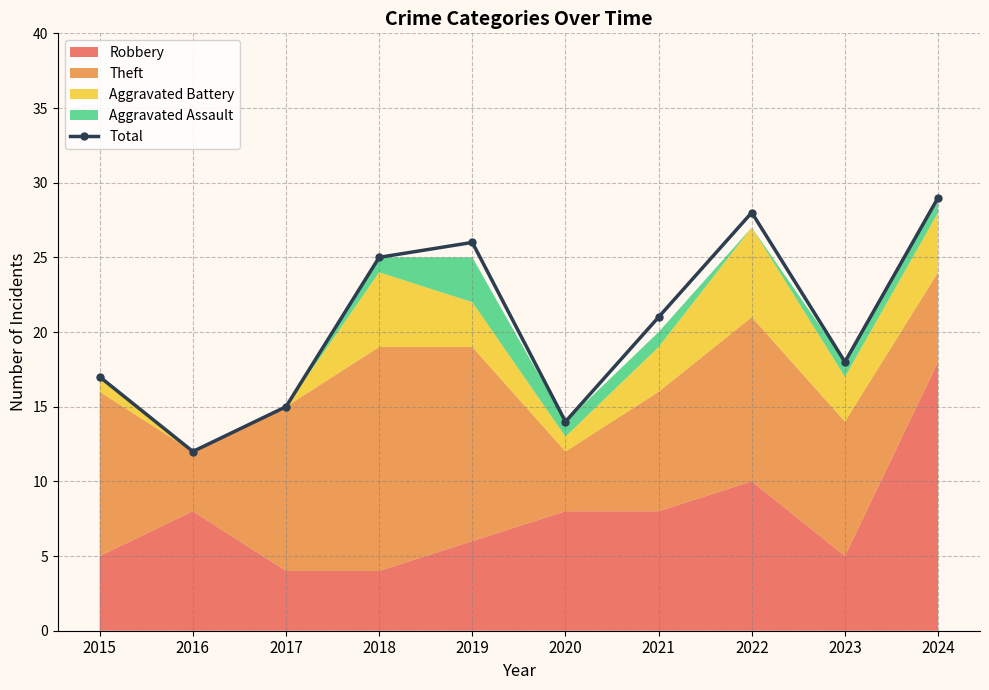

Which has a higher value, 2023 or 2021?

2021